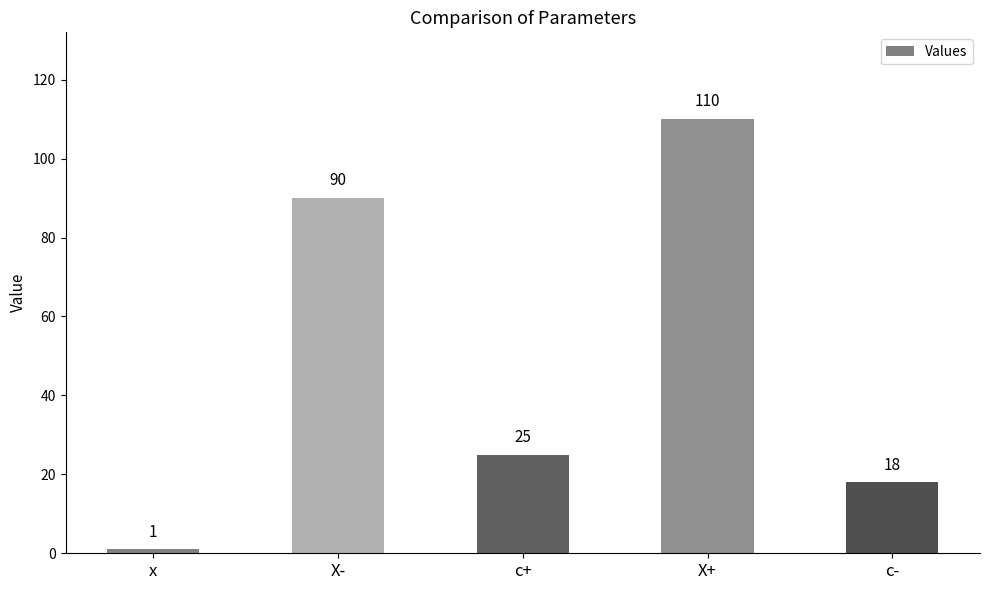

What is the greatest value displayed?

110